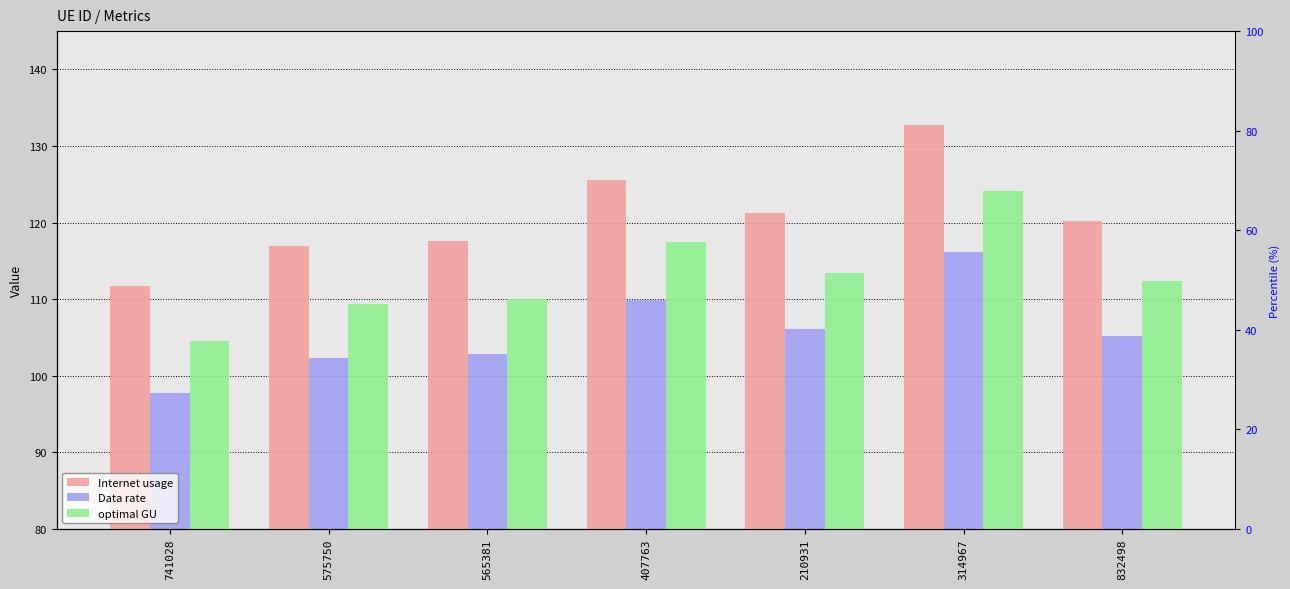

What is the value of the Data rate bar at the 5th from the left?

106.1